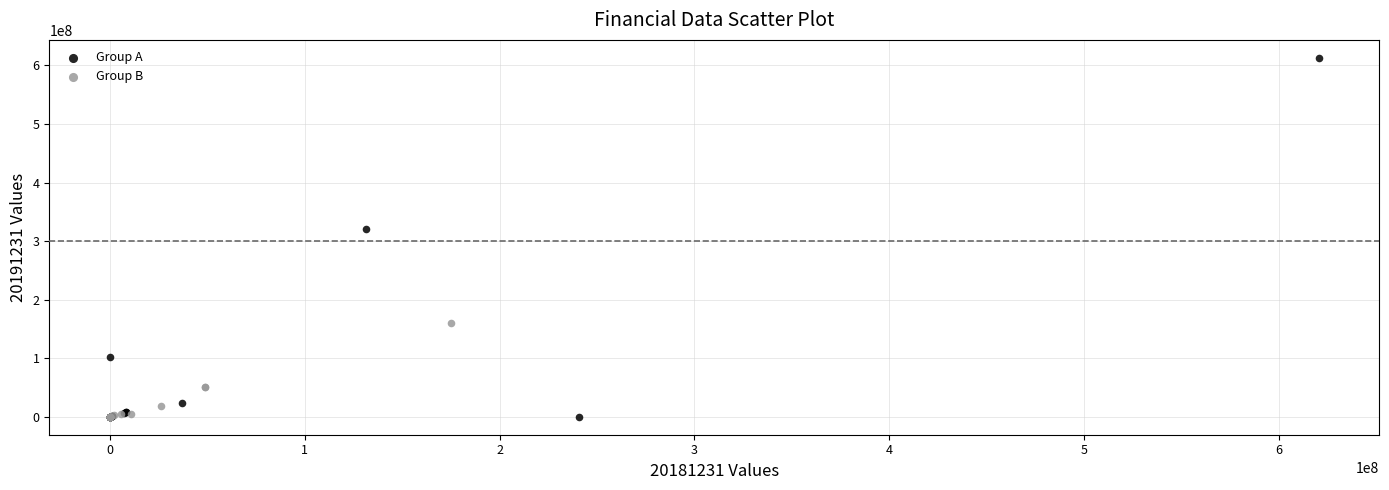

Which series reaches the maximum Y coordinate?

Group A